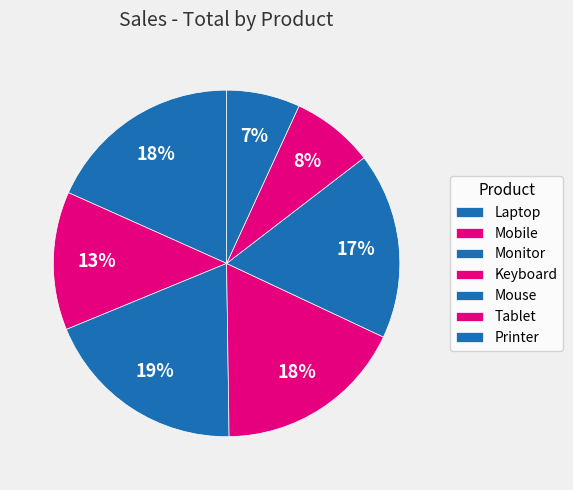

True or false: Mouse accounts for 6% of the total.

False